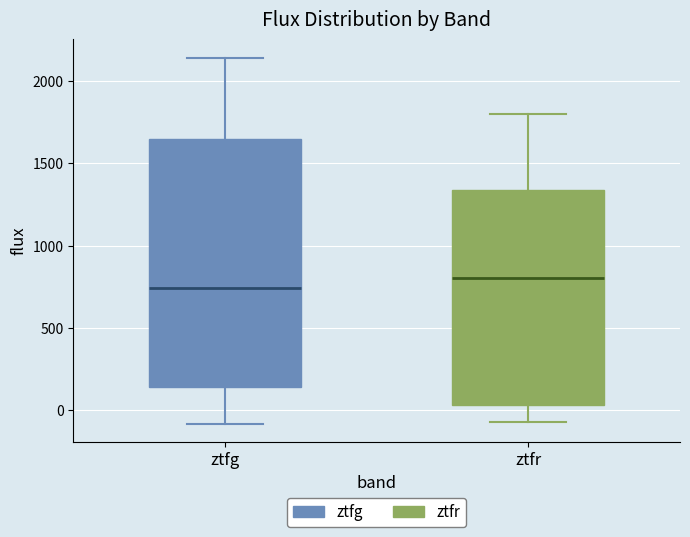

Where is the upper edge of the box for ztfg on the y-axis? The values are not printed on the chart, so give them approximately, as read against the axis.

1650